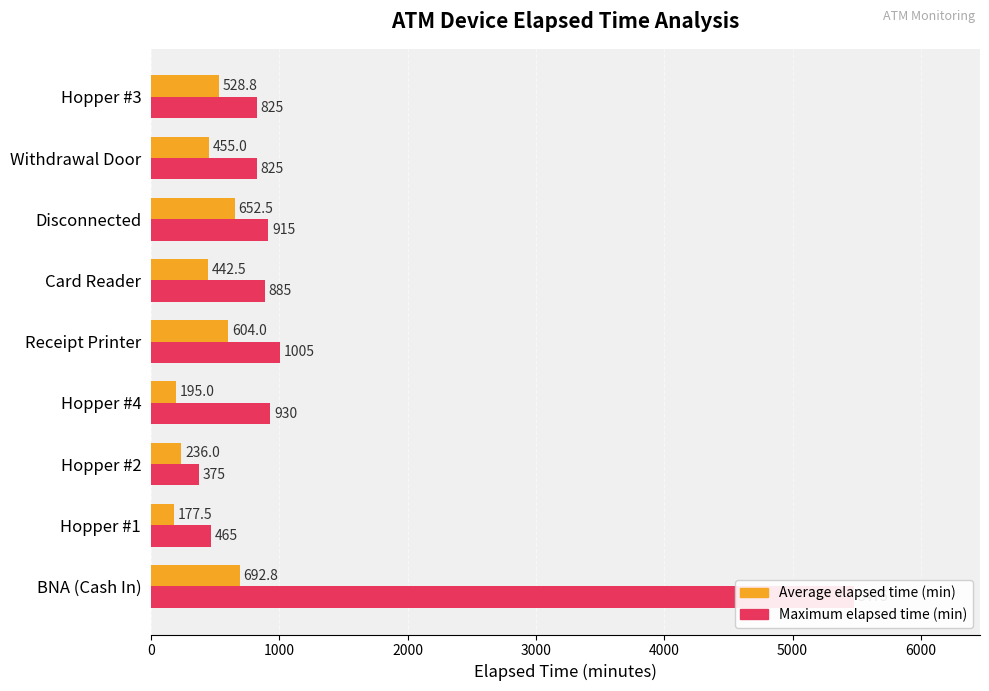

At how many categories does at least one series exceed 2948?

1